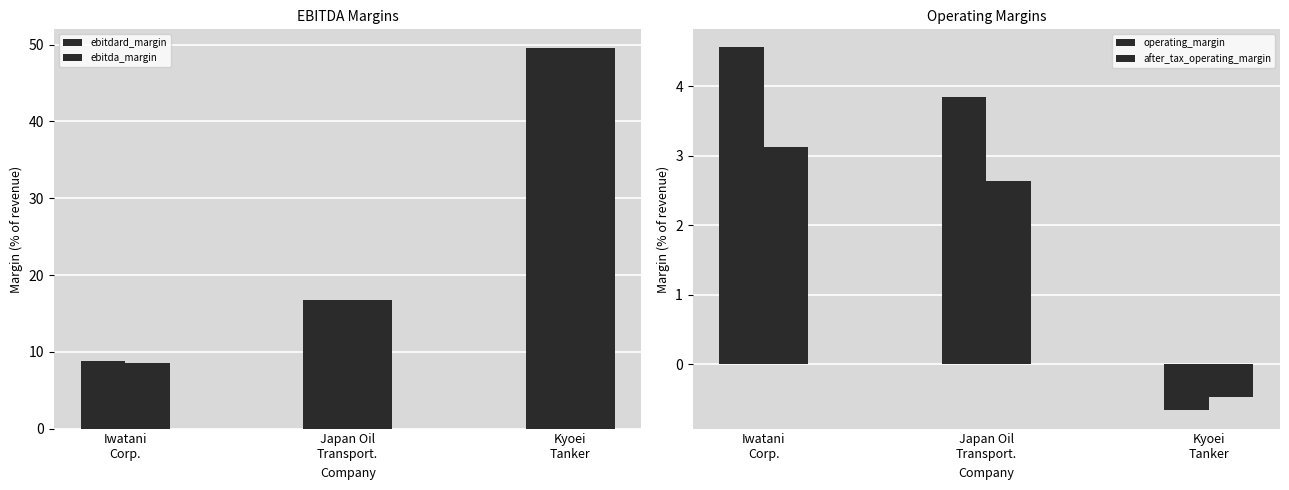

Are the bars horizontal?

No